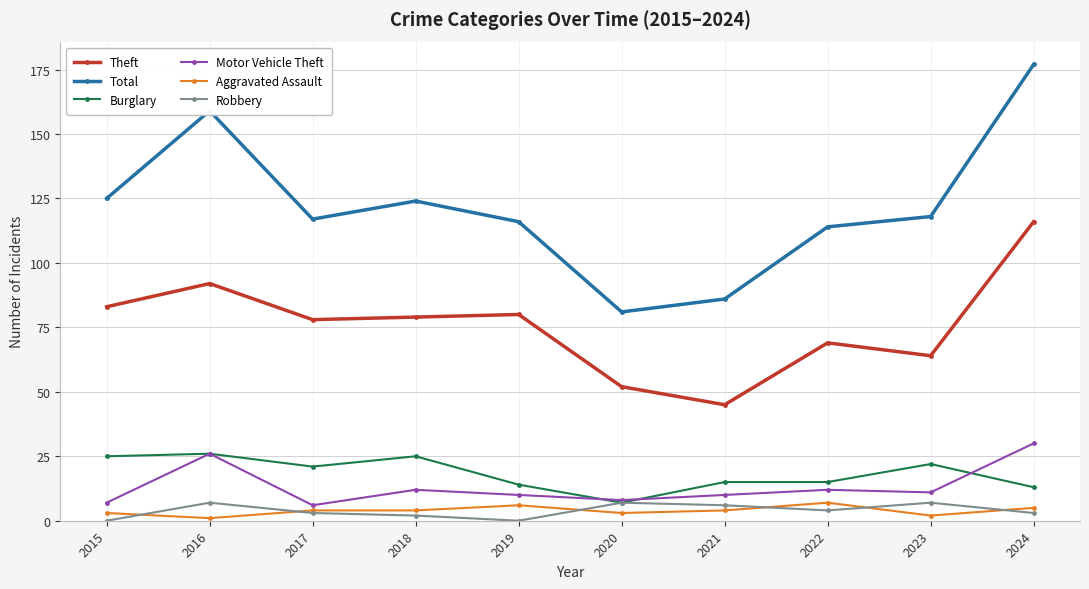

The value of Motor Vehicle Theft at 2018 is 12. True or false?

True